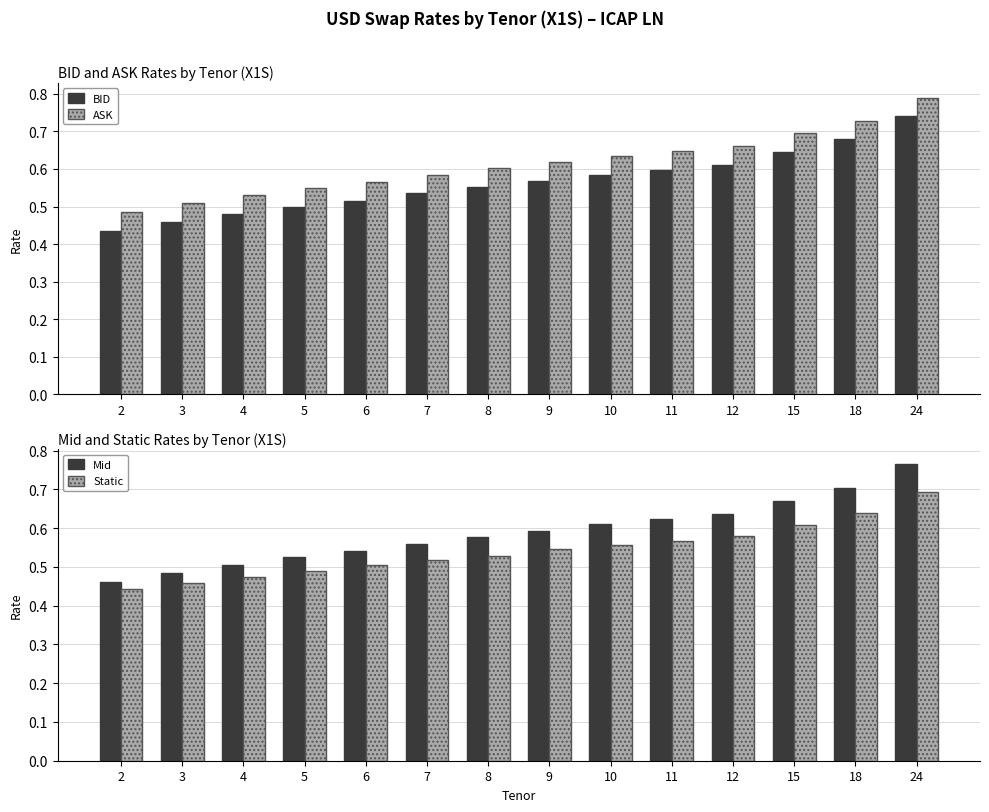

At how many categories does at least one series exceed 0?

14